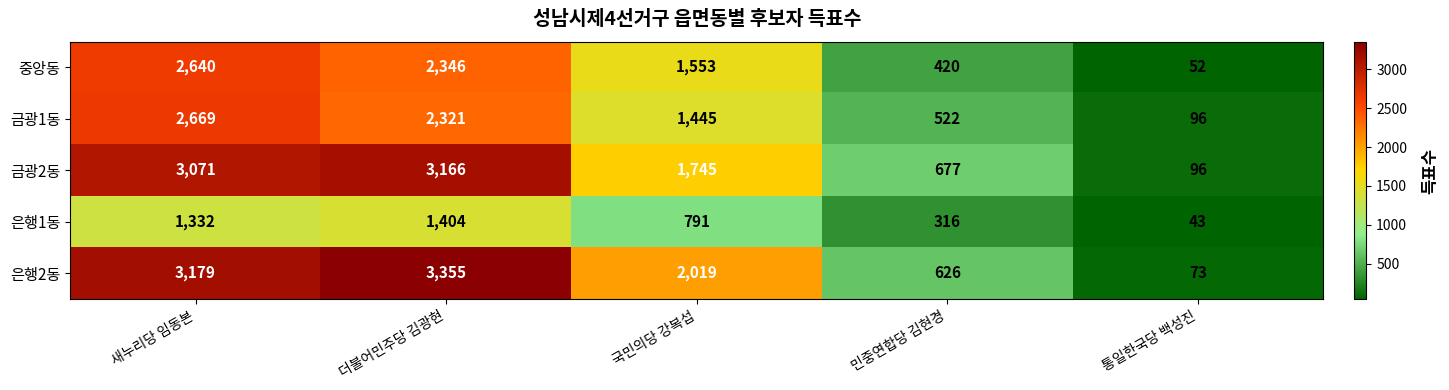

What is the average value of the 은행2동 series?

1850